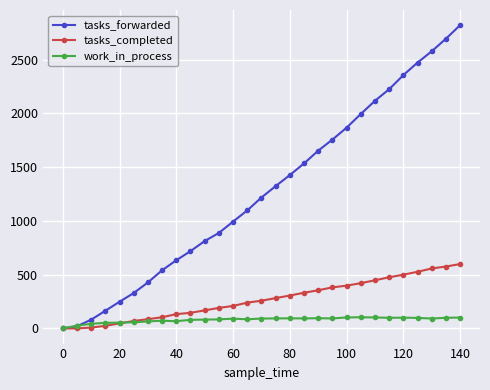

True or false: tasks_forwarded has more than 1 points higher than both neighbors.

False